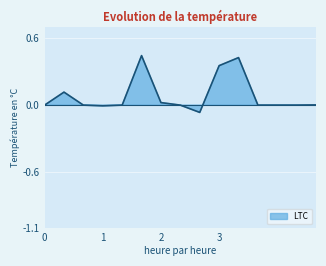

What is the greatest value displayed?

0.4